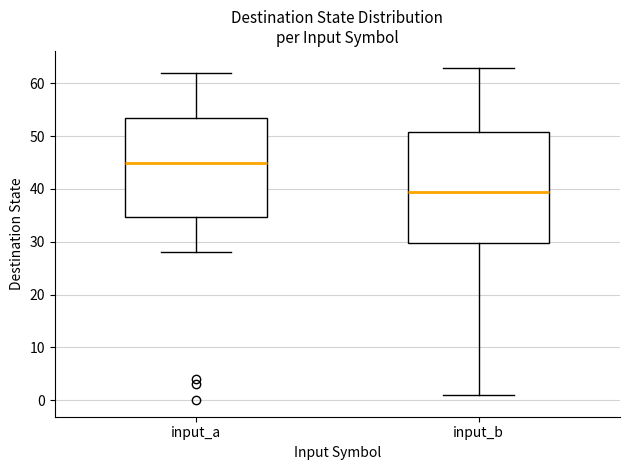

Where does the lower whisker of the box for input_a end on the y-axis? The values are not printed on the chart, so give them approximately, as read against the axis.

28